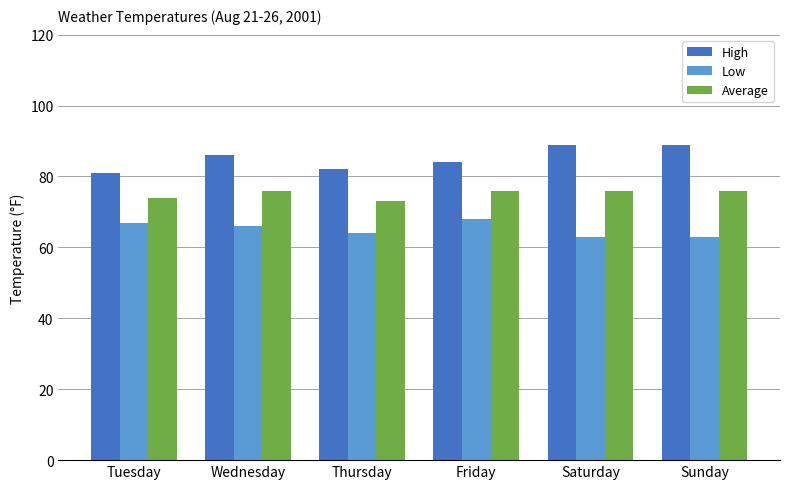

What is the total value across all series at Thursday?

219